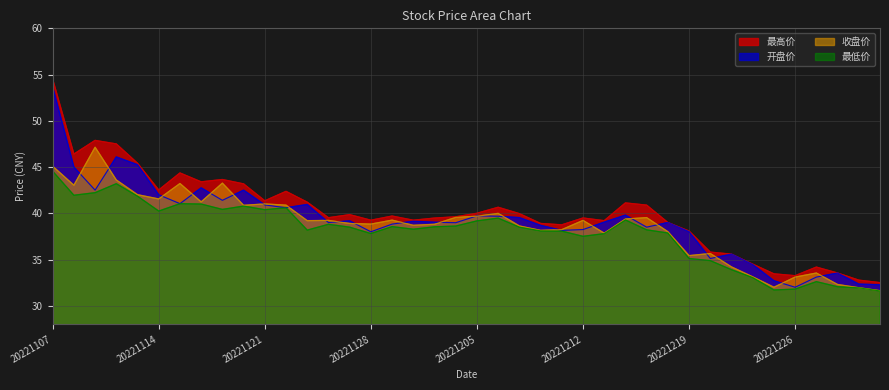

How many data points in 最高价 are less than 39?

12